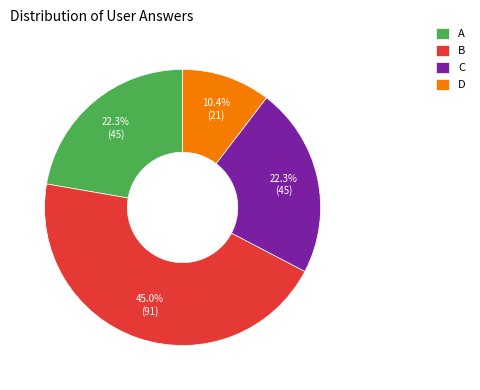

To the nearest percent, what is the difference between the largest and smallest slice percentages?

35%